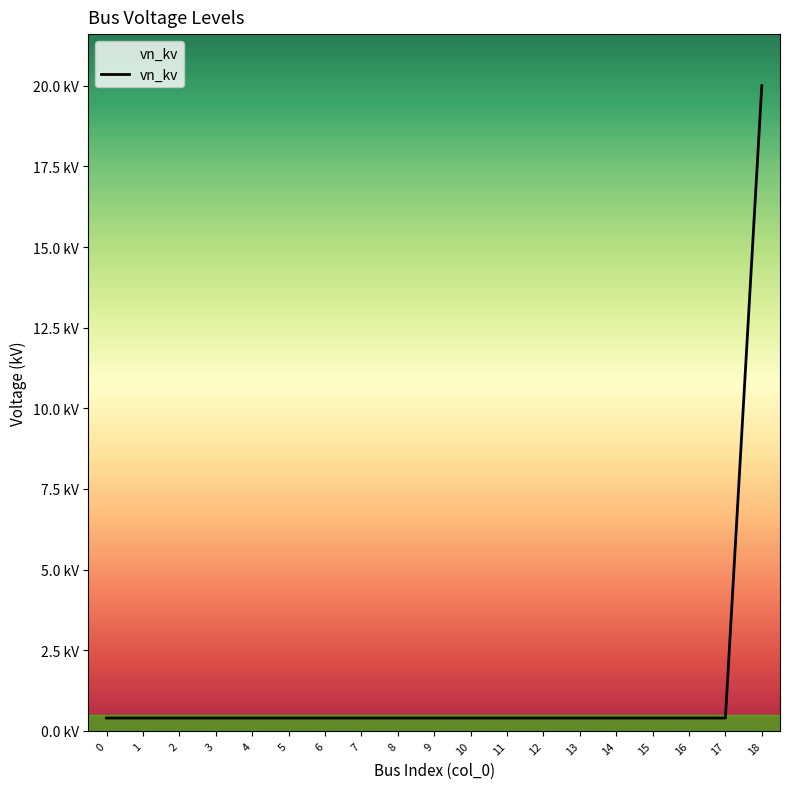

Which category has the highest value across all series?

18